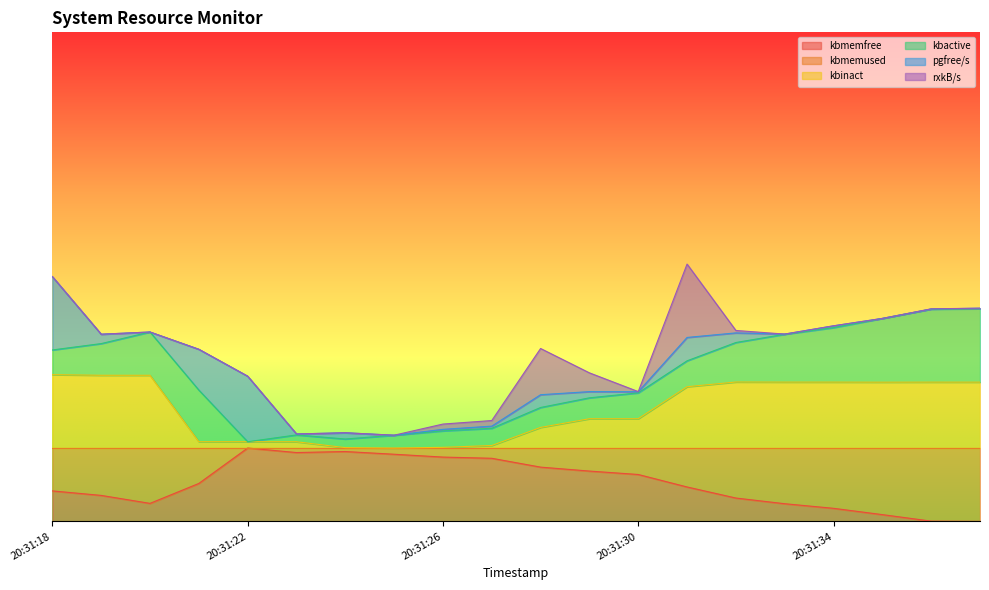

How many positive values does the kbmemfree series have?

19